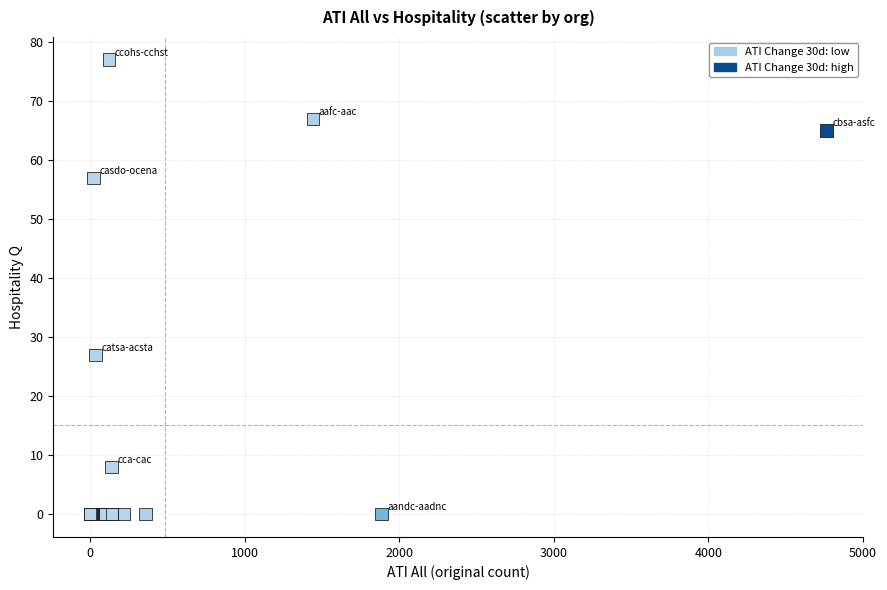

What Y value in the scatter plot is closest to 38?

27